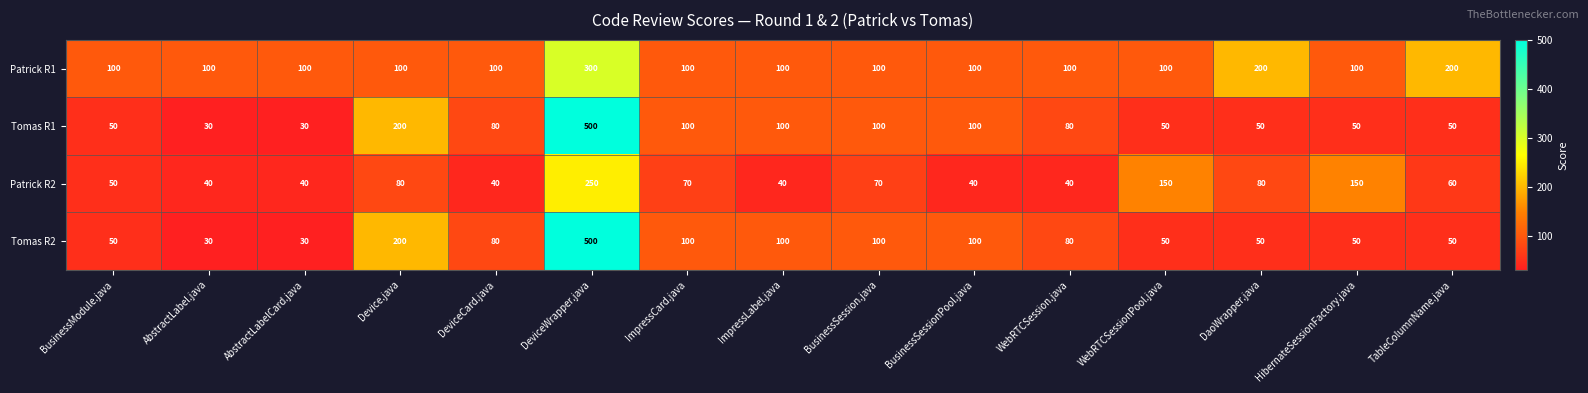

Which series has the largest total across all categories?

Patrick R1